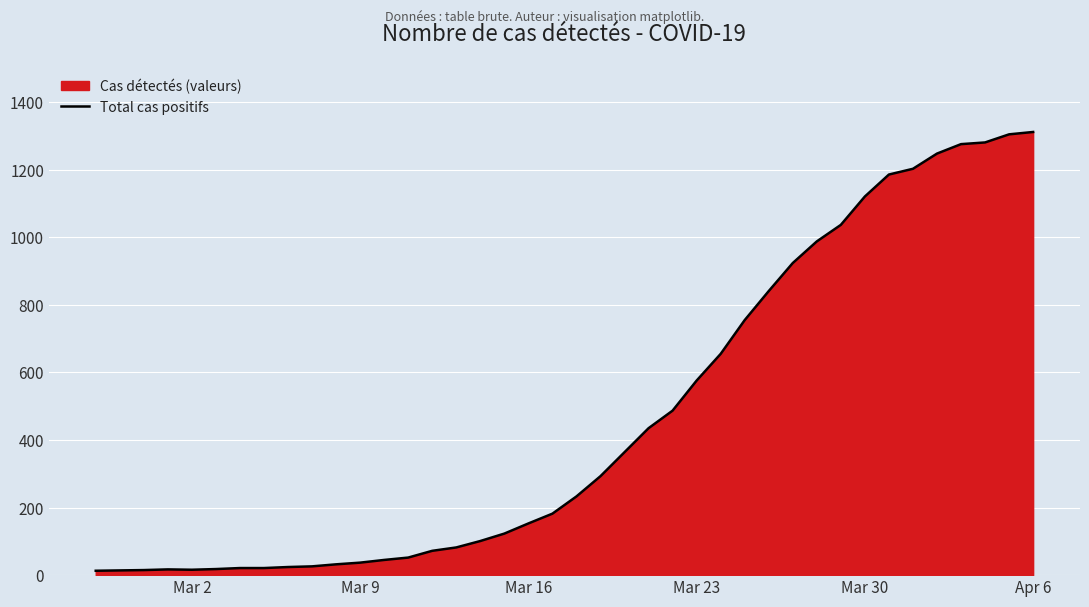

What is the maximum value shown in the chart?

1312